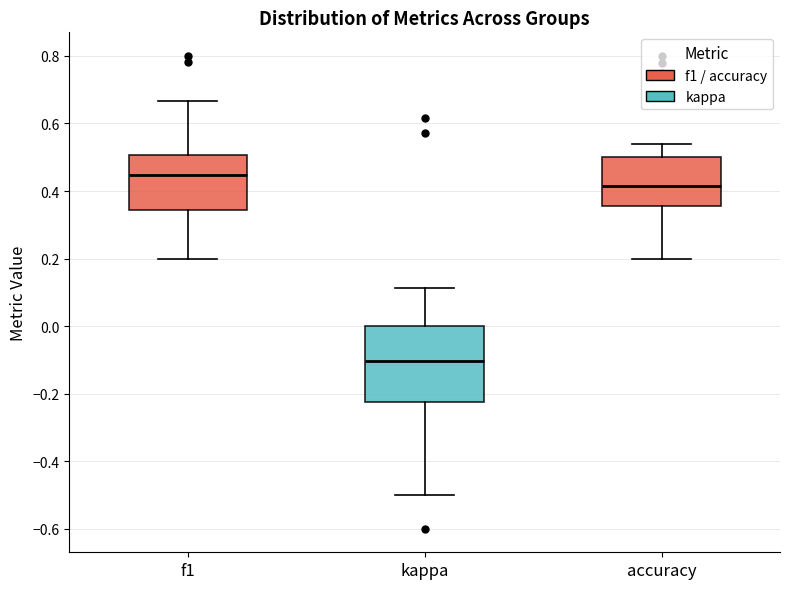

Reading left to right, read every box against the y-axis: the position of its median line, the range the box covers, and the ends of its whiskers. The values are not printed on the chart, so give them approximately, as read against the axis.

f1: median 0.44, box 0.34 to 0.50, whiskers 0.20 to 0.66
kappa: median -0.10, box -0.22 to 0.00, whiskers -0.50 to 0.12
accuracy: median 0.42, box 0.36 to 0.50, whiskers 0.20 to 0.54